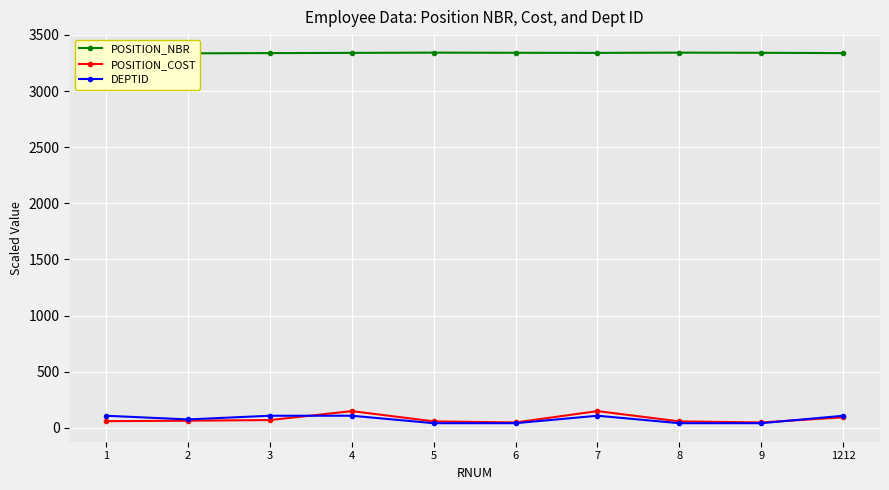

What is the value of the POSITION_COST point at the 3rd from the left?

68.4